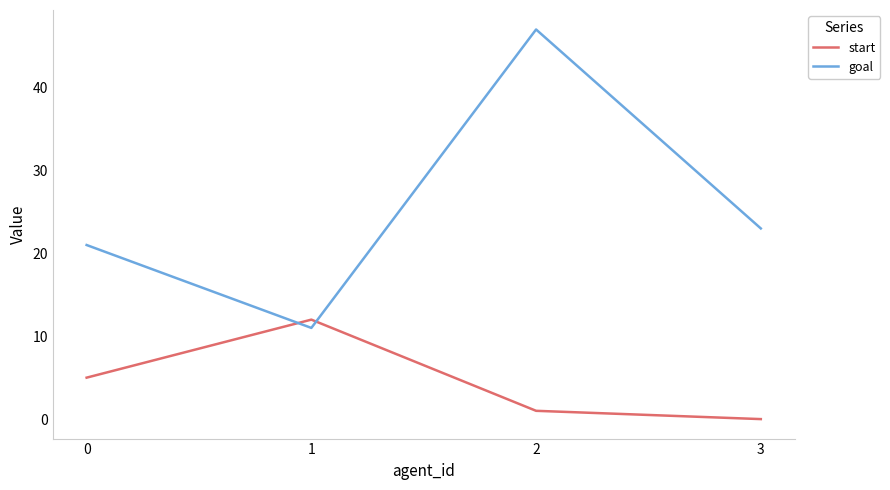

Which series has the largest range (max minus min)?

goal